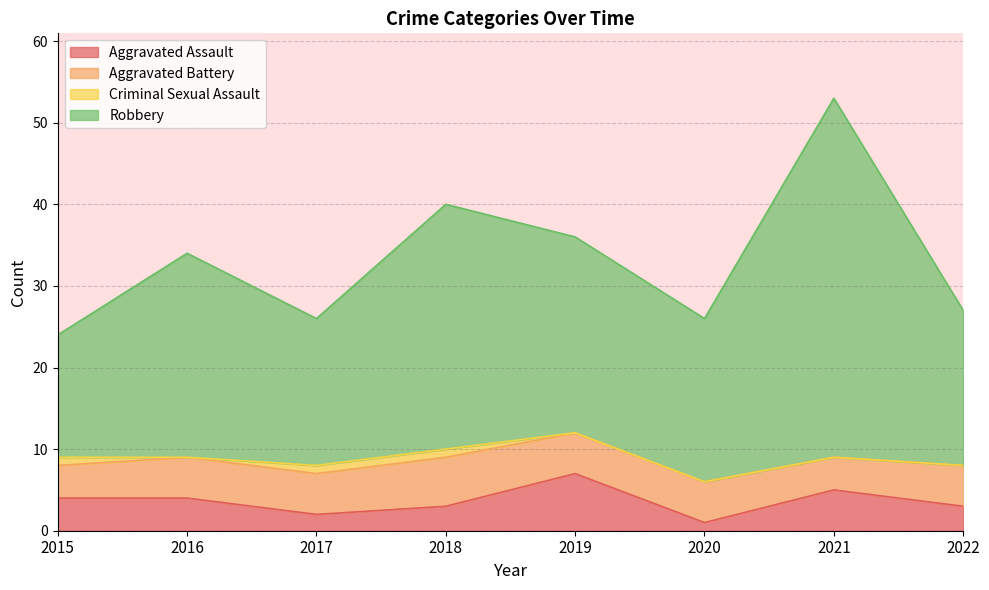

At how many categories does at least one series exceed 4?

8